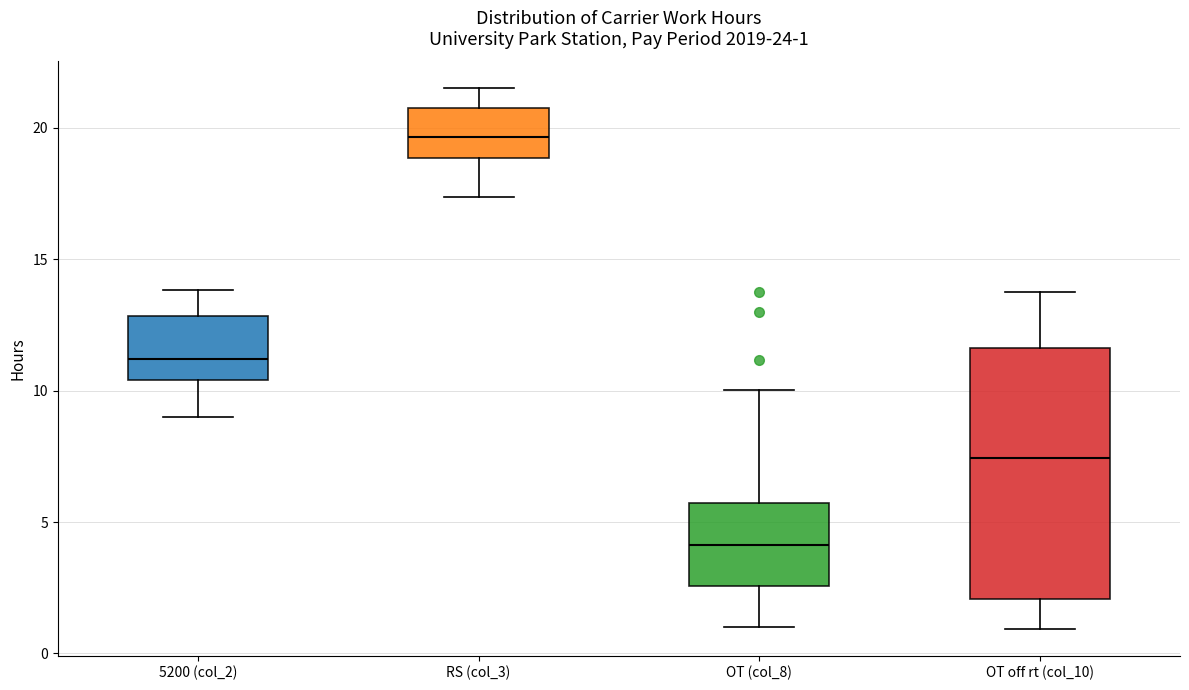

Which box's median line is the highest?

RS (col_3)